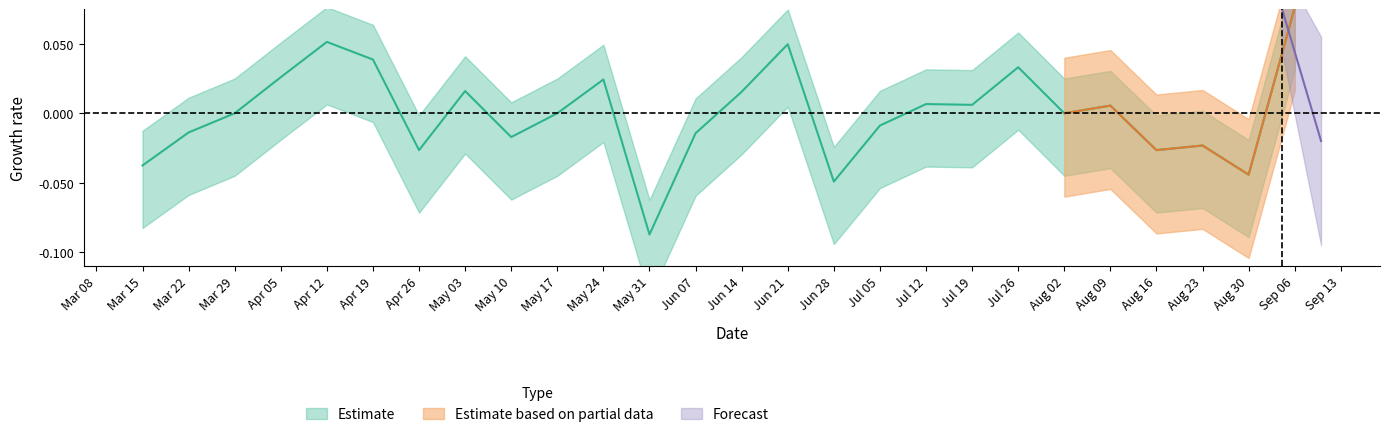

Reading left to right, transcribe all the data shown in this chart.

-0.0	-0.0	-0.0	0.0	0.1	0.0	-0.0	0.0	-0.0	-0.0	0.0	-0.1	-0.0	0.0	0.0	-0.0	-0.0	0.0	0.0	0.0	-0.0	0.0	-0.0	-0.0	-0.0	0.1